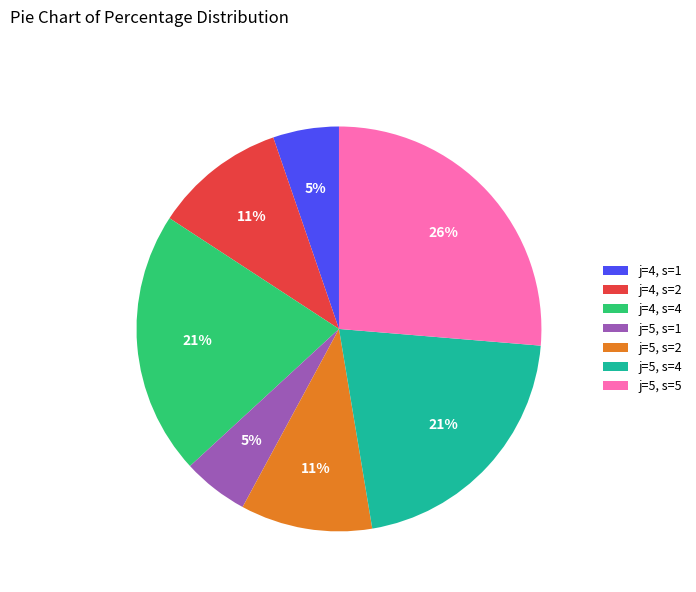

Is there a majority slice in this chart?

No